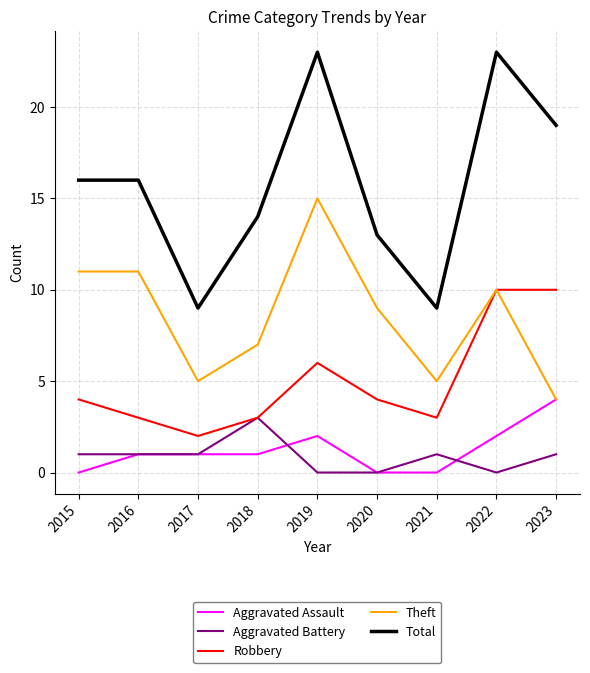

Which series has the largest total across all categories?

Total